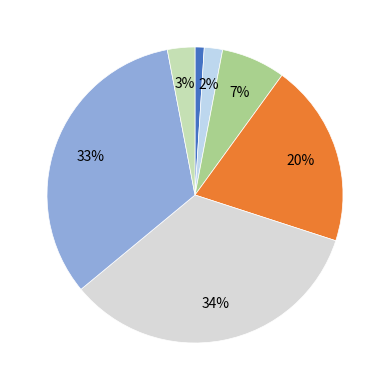

How many segments does this pie chart have?

7